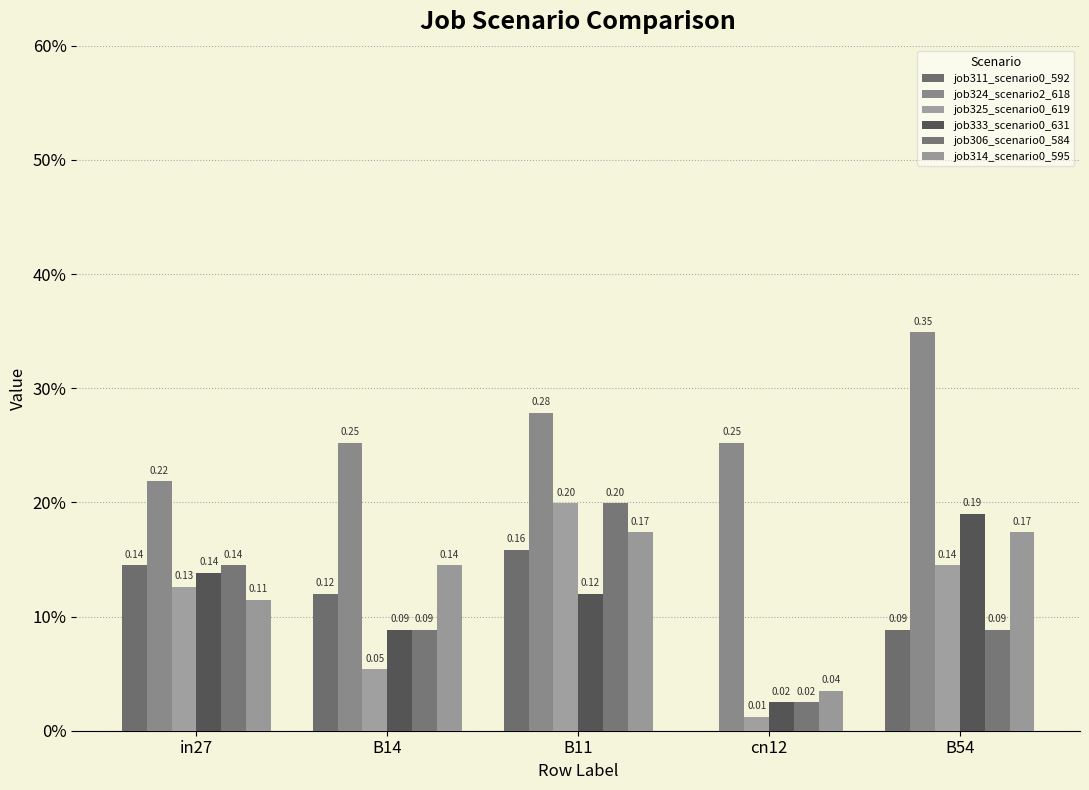

At how many categories does at least one series exceed 0?

5